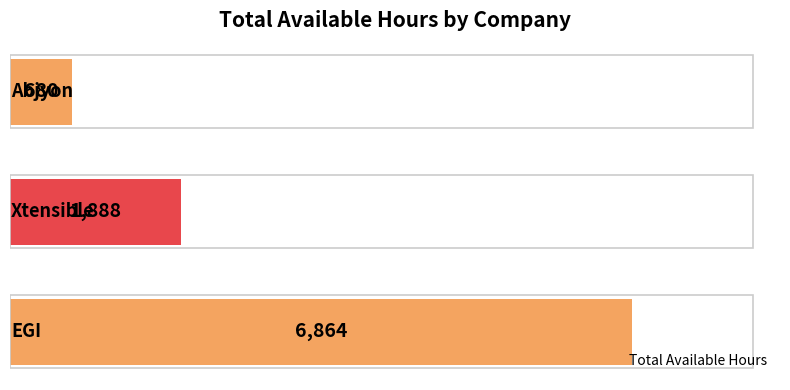

What is the minimum value shown in the chart?

680